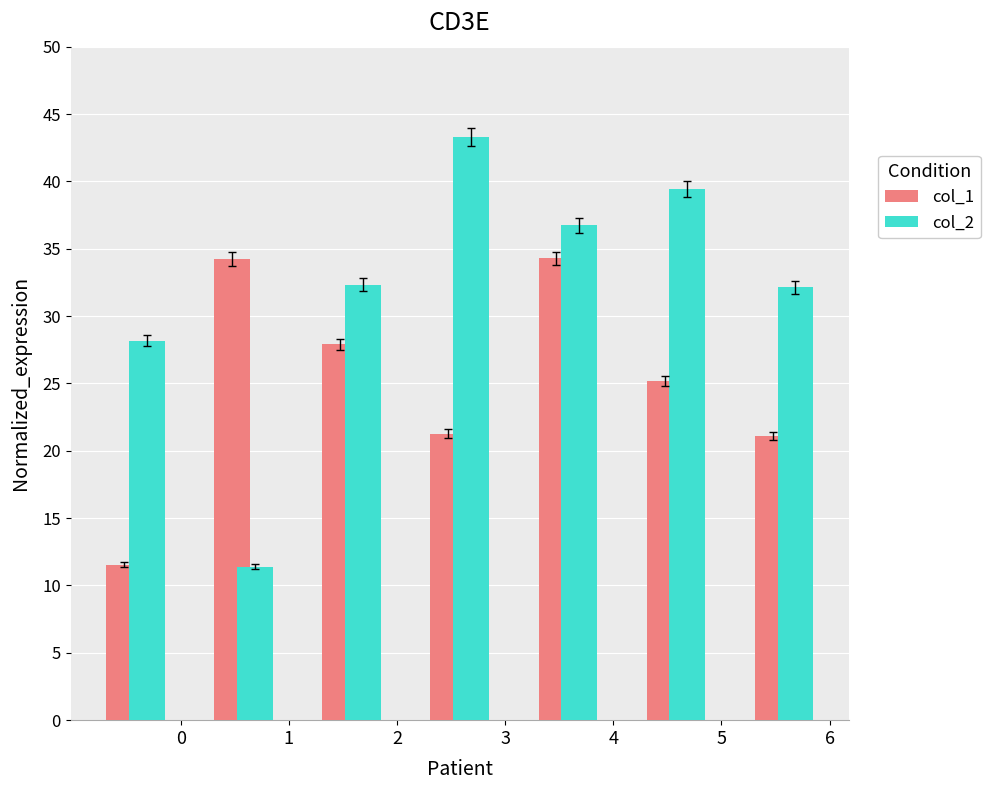

What are all the series names shown in the legend?

col_1, col_2